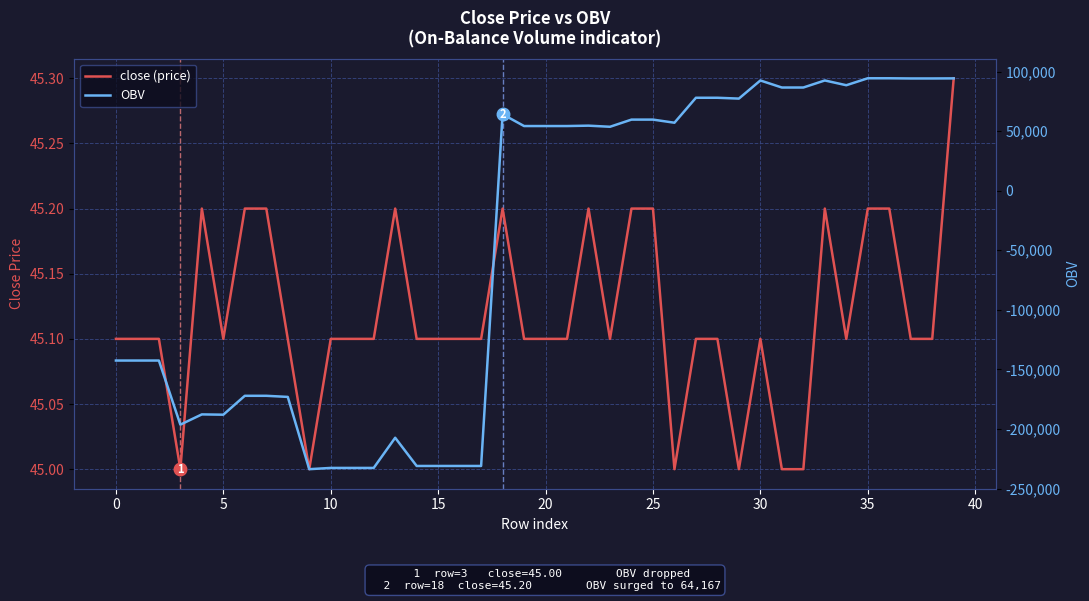

Where does the OBV series first go above 54256?

18